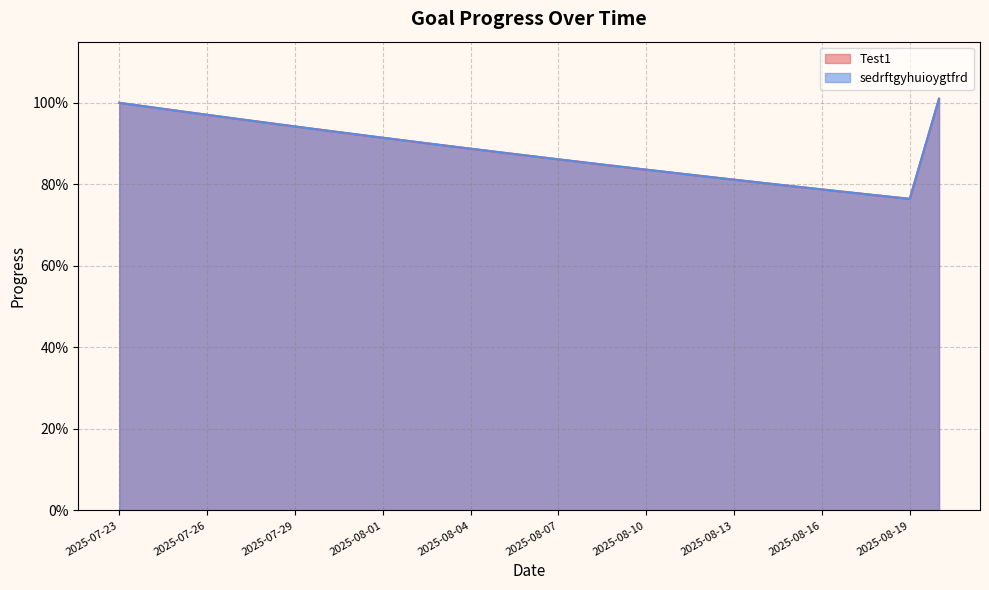

True or false: sedrftgyhuioygtfrd and Test1 cross at least once.

False